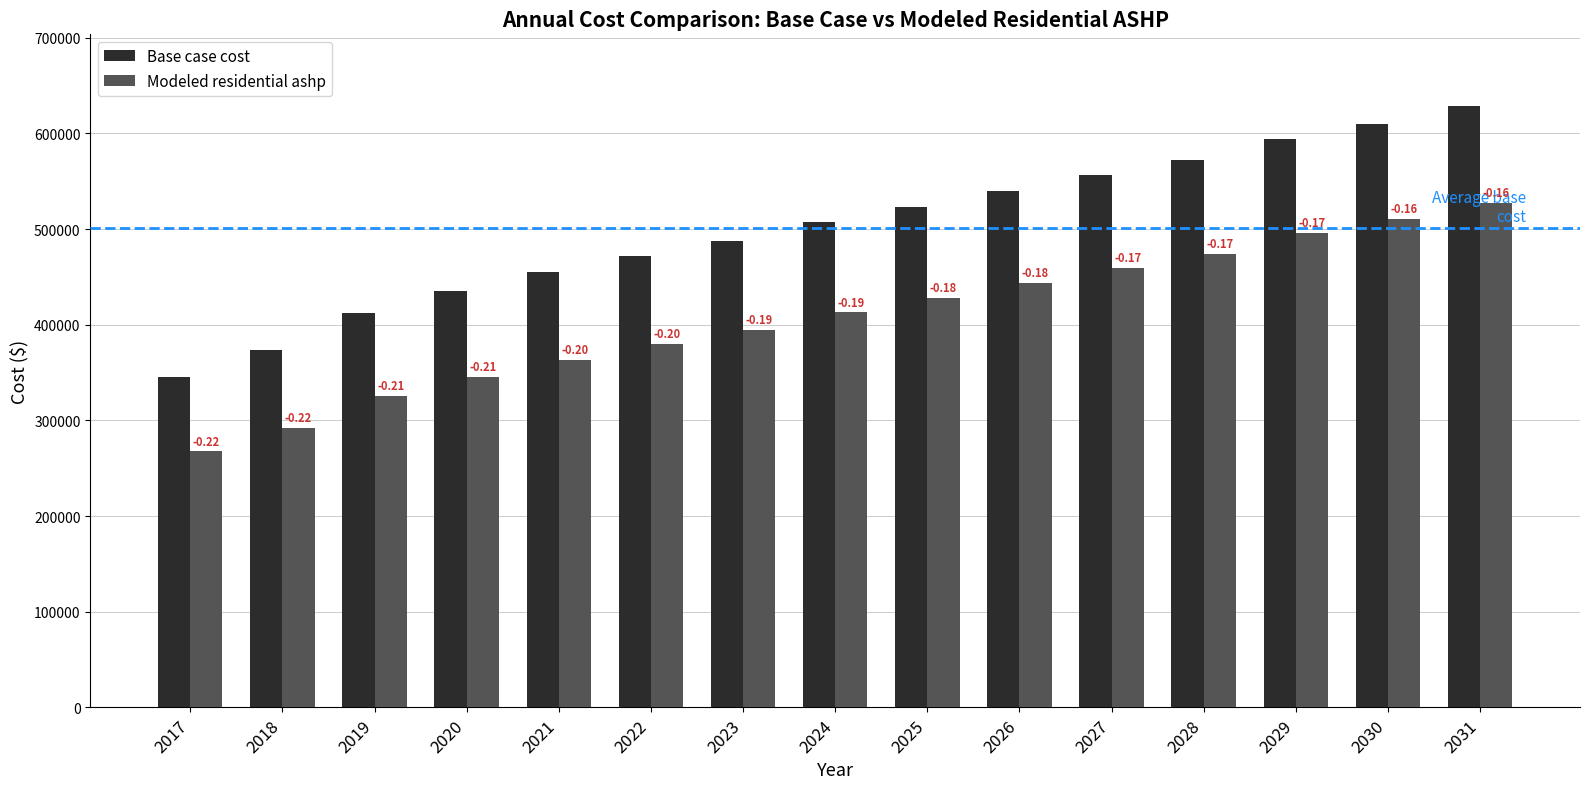

What is the difference between the second highest and second lowest values in the Modeled residential ashp series?

217664.2